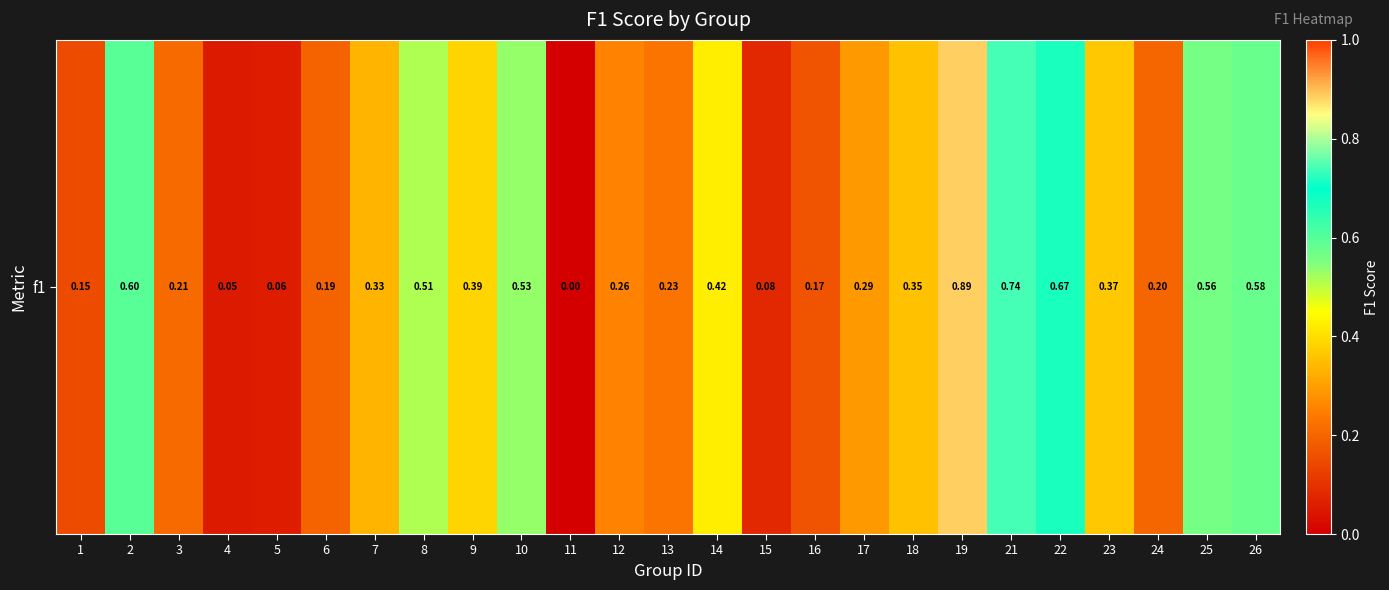

What is the sum of all values?

8.8